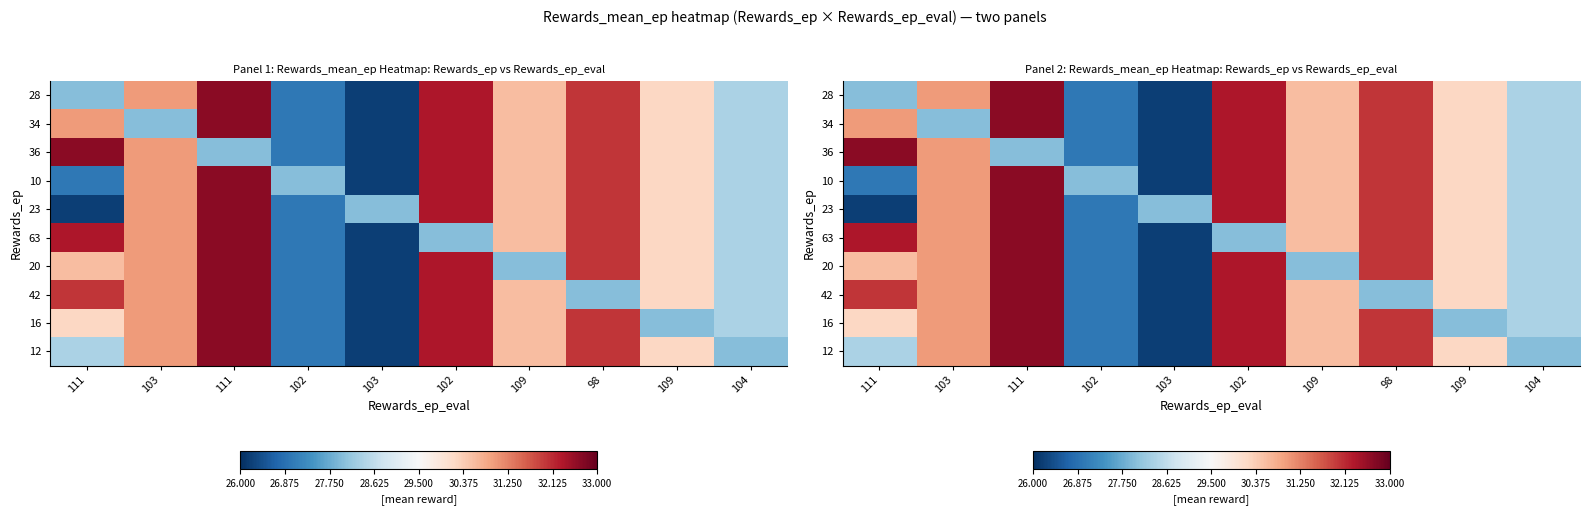

What is the highest value of the 10 series?

32.7